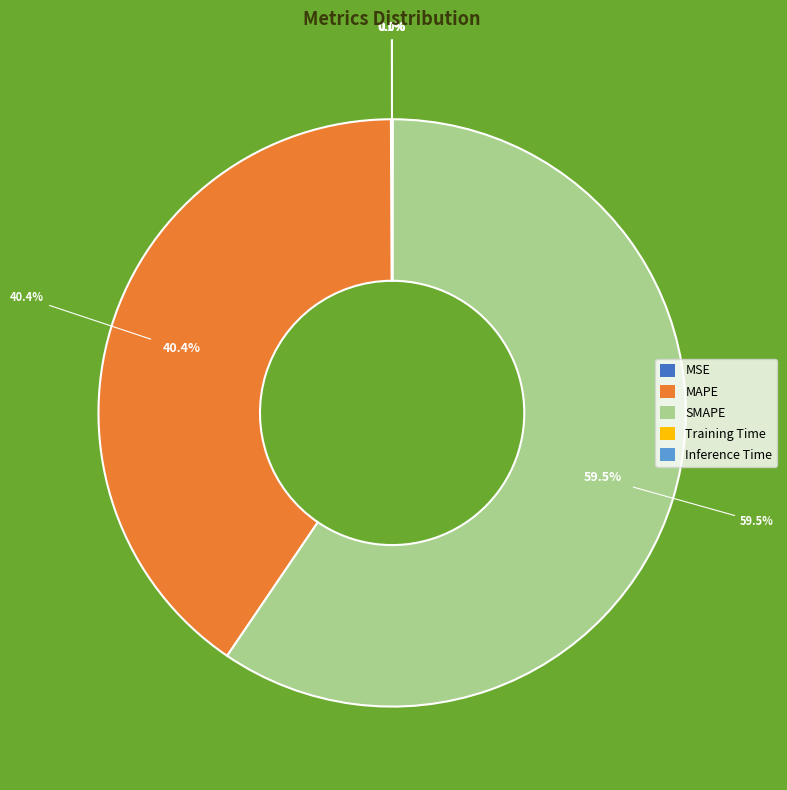

The SMAPE slice represents 49% of the pie. True or false?

False